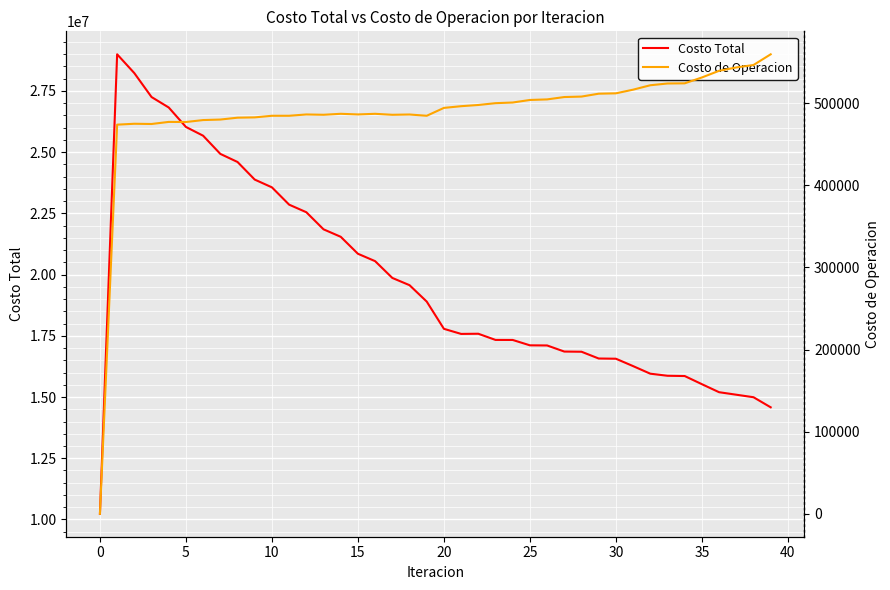

True or false: Costo Total has more than 2 points higher than both neighbors.

False